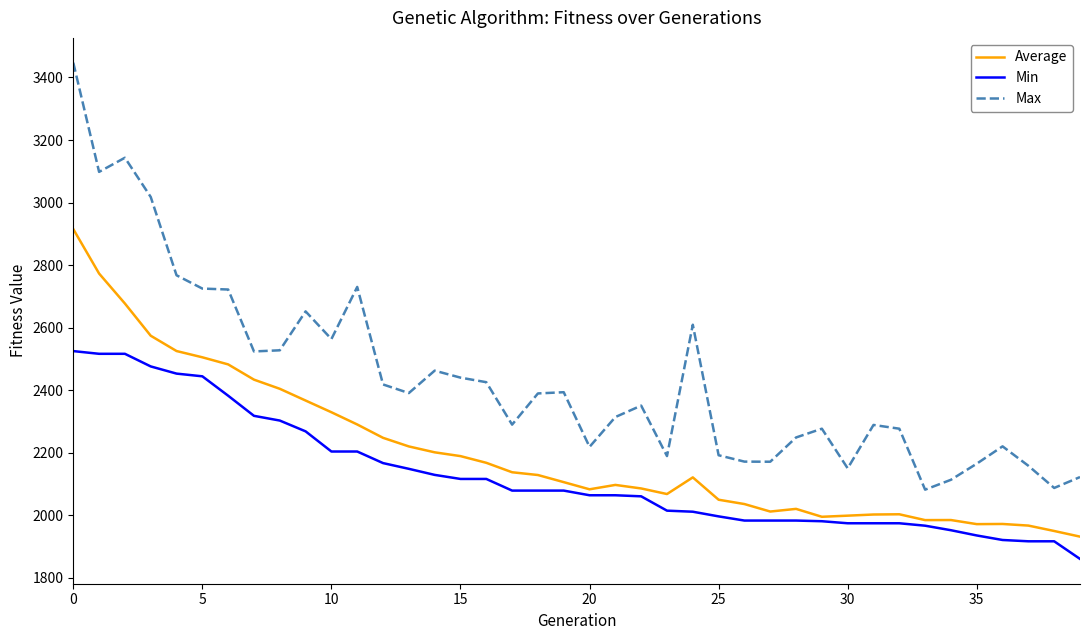

What is the difference between the maximum and minimum values in the Average series?

983.6